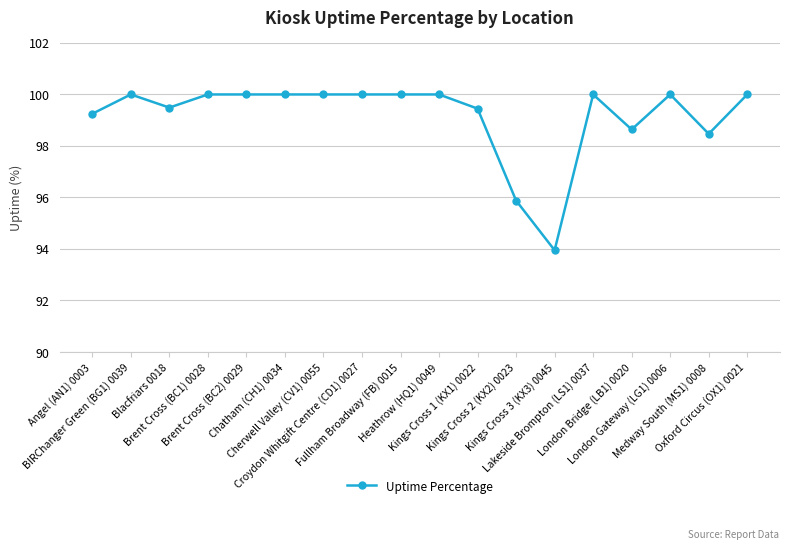

What is the difference between the values at Angel (AN1) 0003 and Medway South (MS1) 0008?

0.8